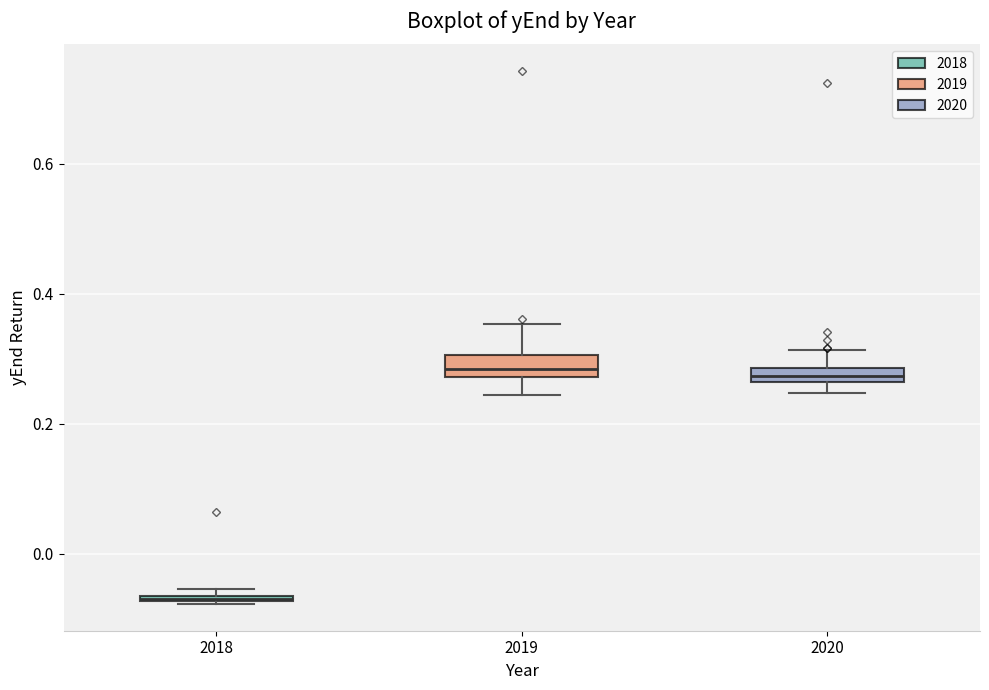

Where is the lower edge of the box at x = 2018 on the y-axis? The values are not printed on the chart, so give them approximately, as read against the axis.

-0.08